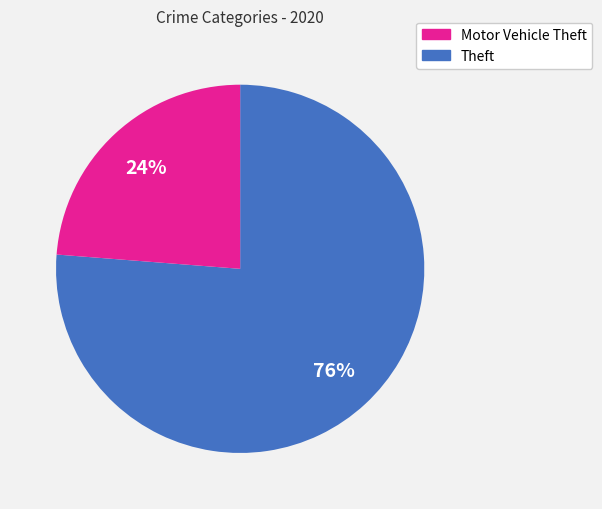

Is there a majority slice in this chart?

Yes